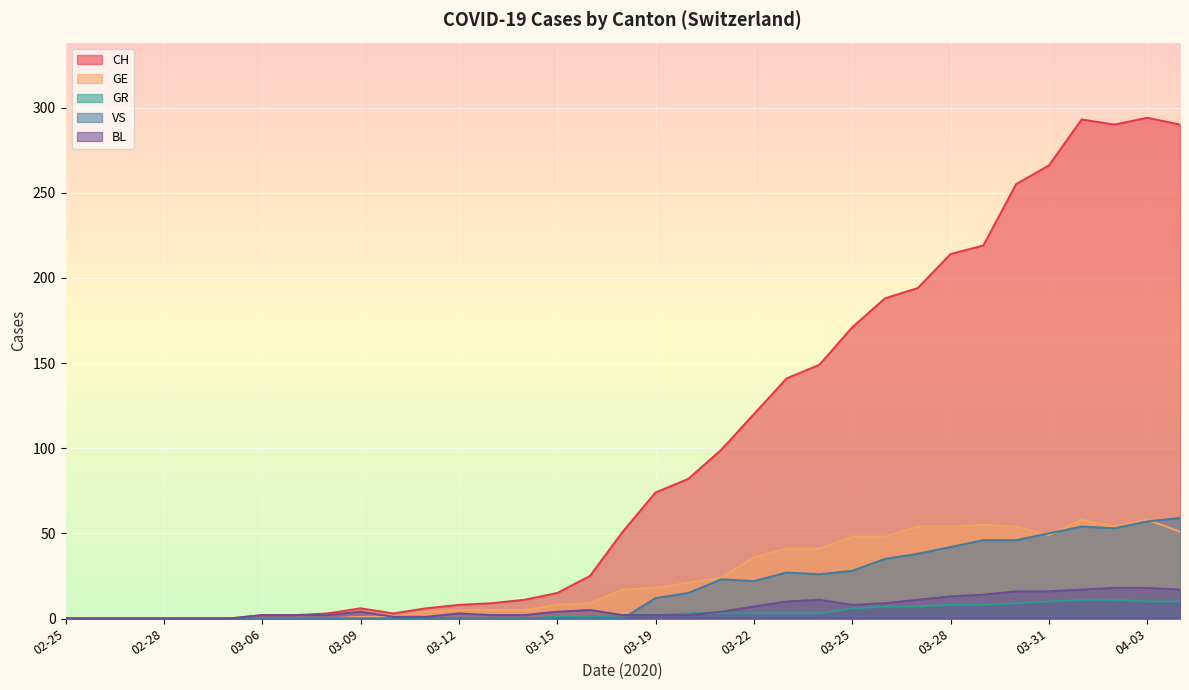

What is the approximate value of CH at 2020-03-23?

141